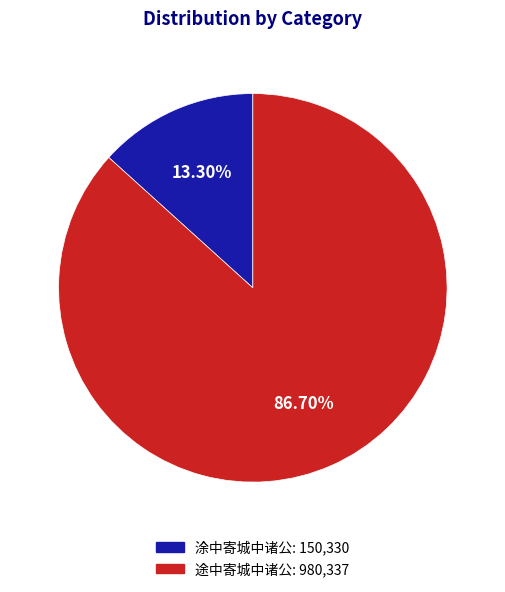

Which category has the biggest portion of the pie?

86.70%